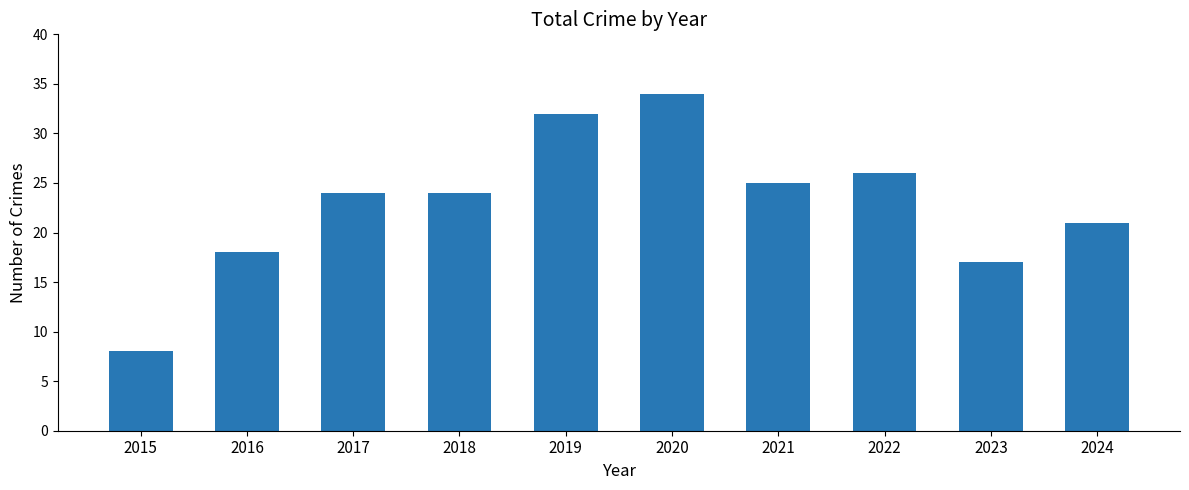

What is the smallest value displayed?

8